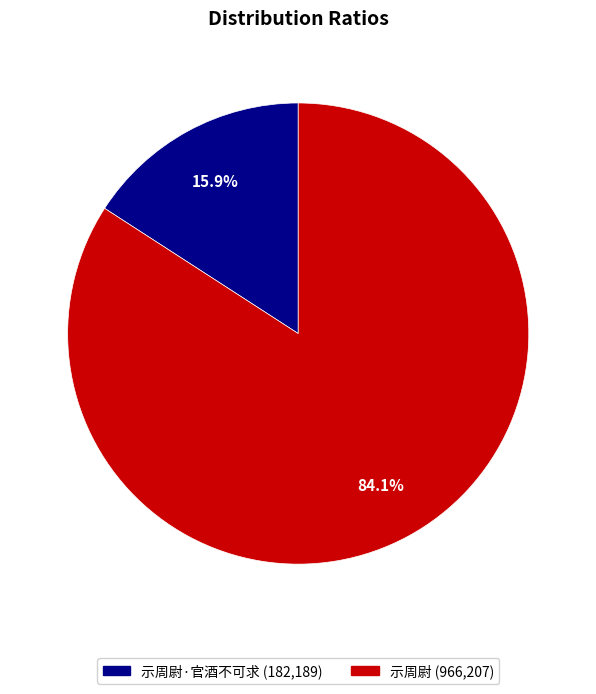

Is there a majority slice in this chart?

Yes